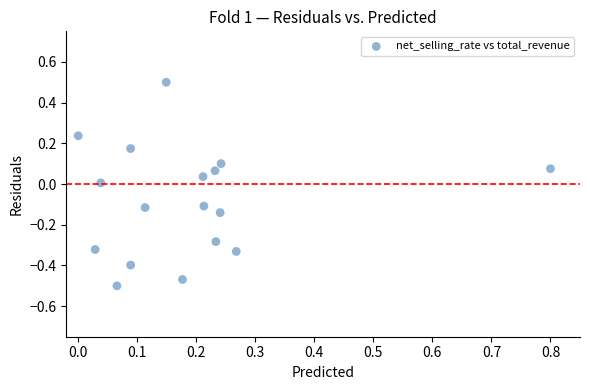

What is the range of X values (max minus min)?

0.8